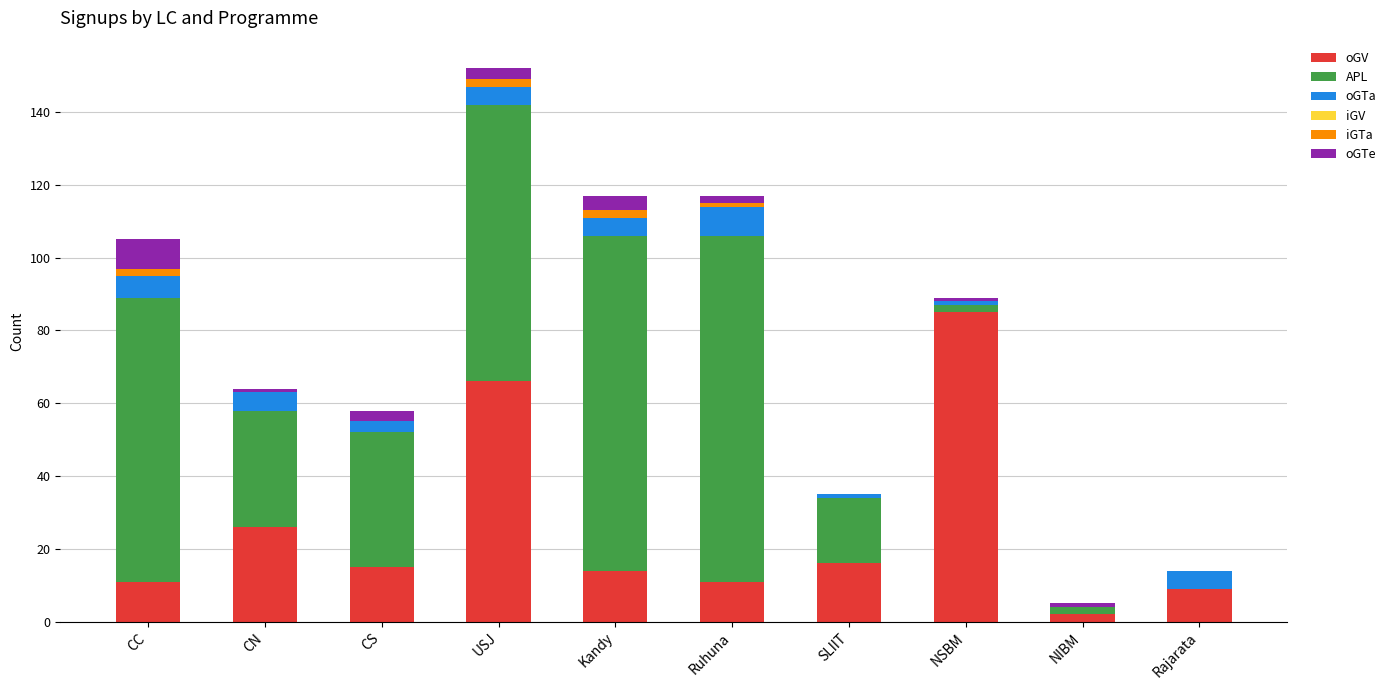

Where is oGV nearest to the value 43?

CN